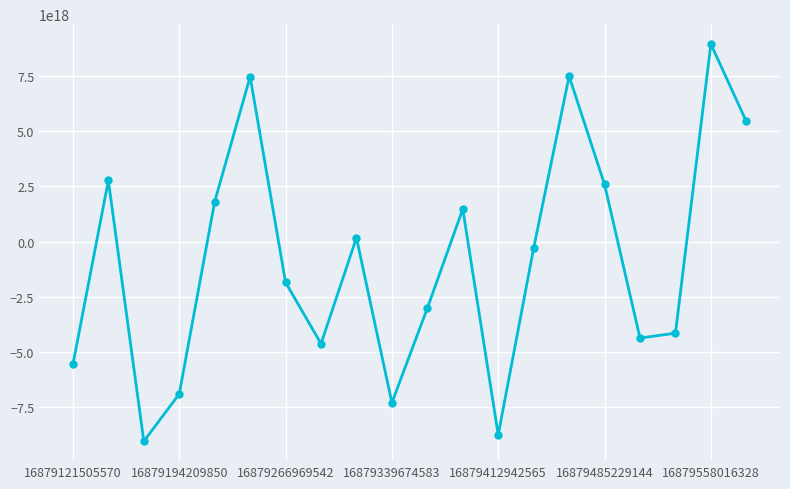

Count the number of categories in the chart.

20